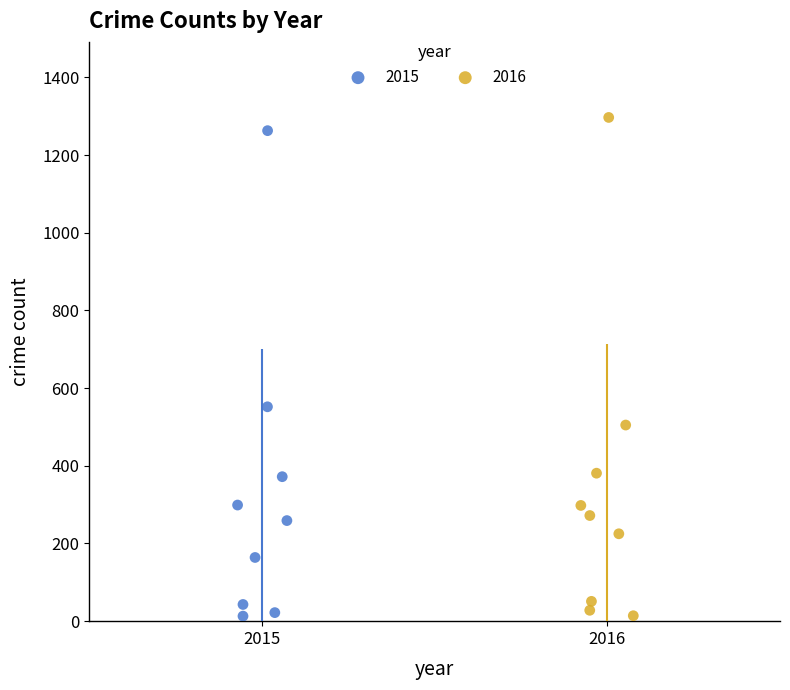

Which series has the widest spread of Y values?

2016